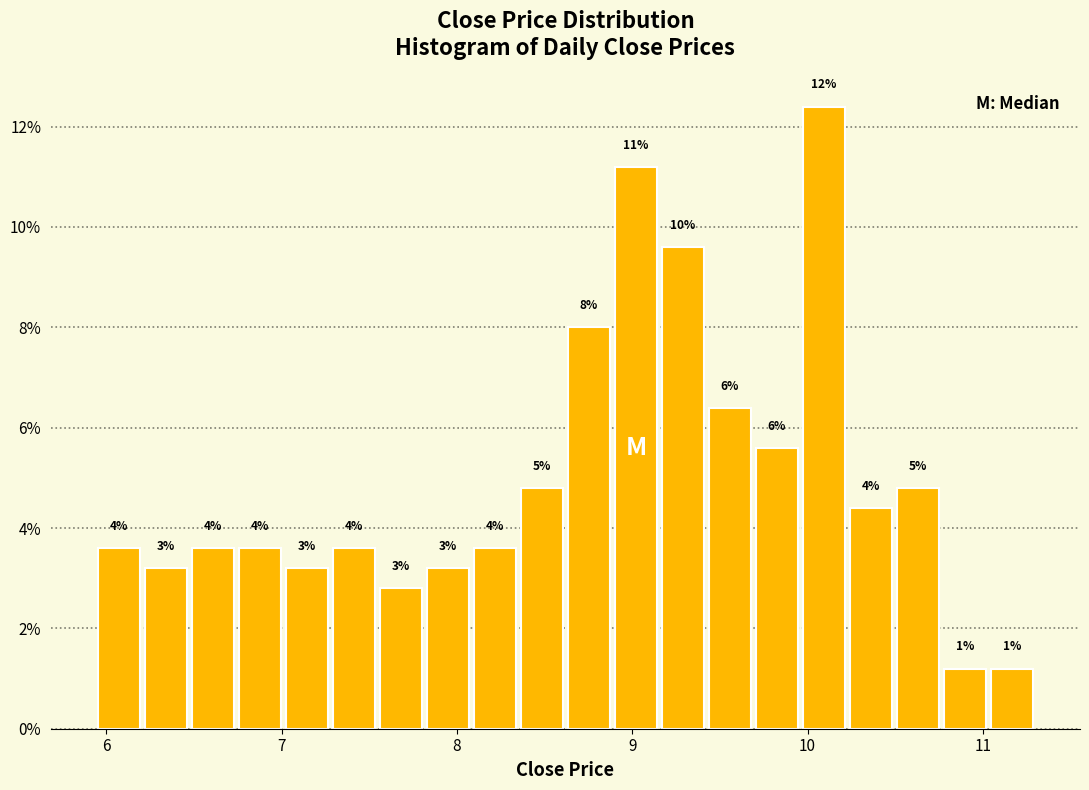

Read against the x-axis, roughly where is the centre of the tallest bar?

10.1